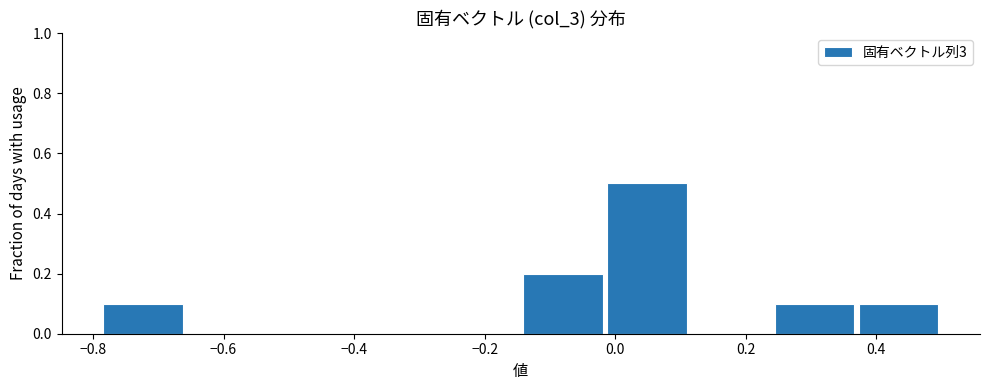

Reading left to right, list every bar in this chart as the range it spans on the x-axis followed by its height. Neither the bar edges nor the heights are printed on the chart, so give them approximately, as read against the axes.

-0.78 to -0.66: 0.1
-0.66 to -0.54: 0
-0.54 to -0.40: 0
-0.40 to -0.28: 0
-0.28 to -0.14: 0
-0.14 to -0.02: 0.2
-0.02 to 0.12: 0.5
0.12 to 0.24: 0
0.24 to 0.36: 0.1
0.36 to 0.50: 0.1